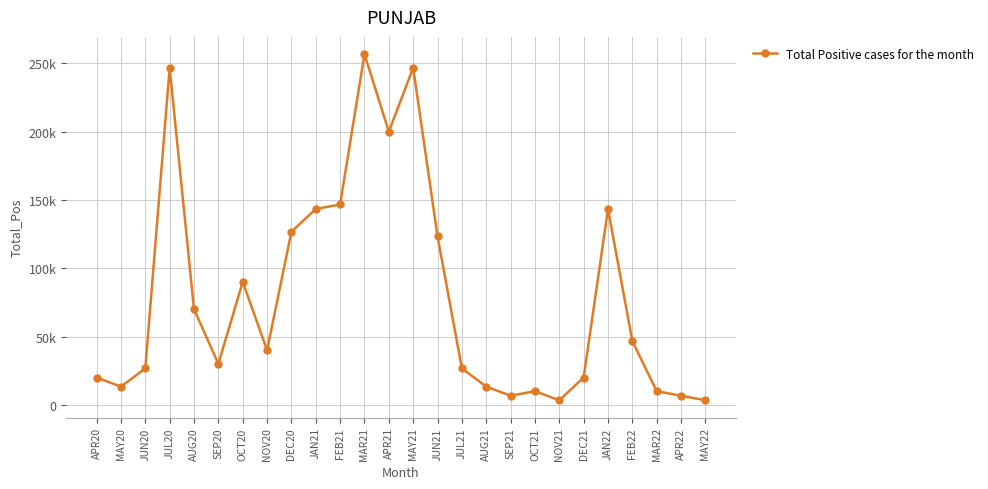

Is this an area chart (filled region under the line)?

No